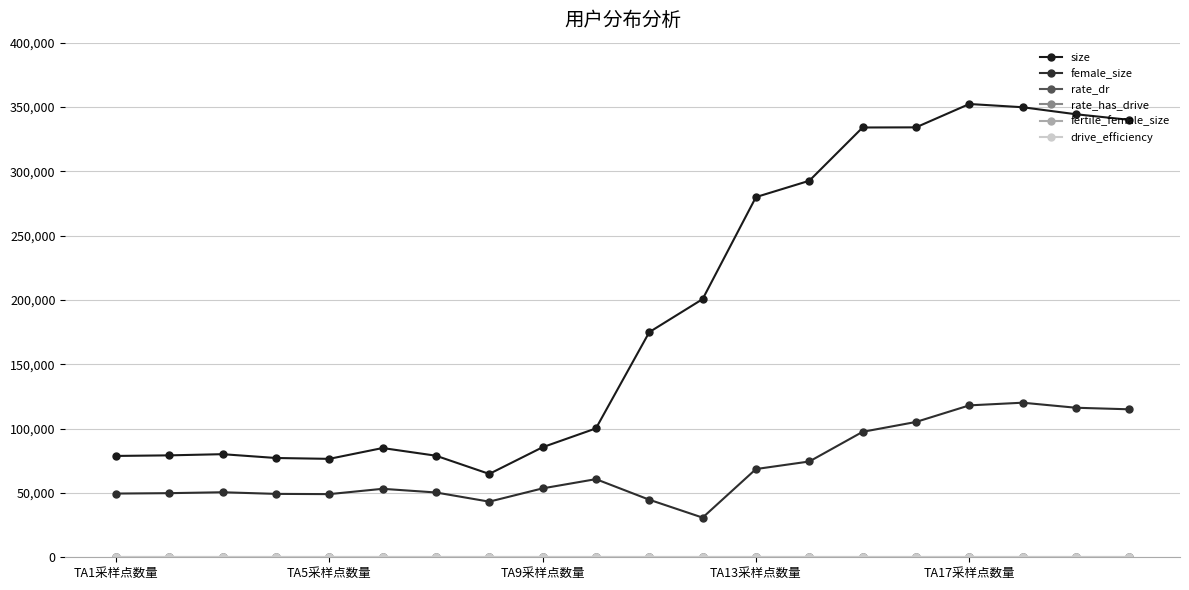

At how many categories does at least one series exceed 113637?

10